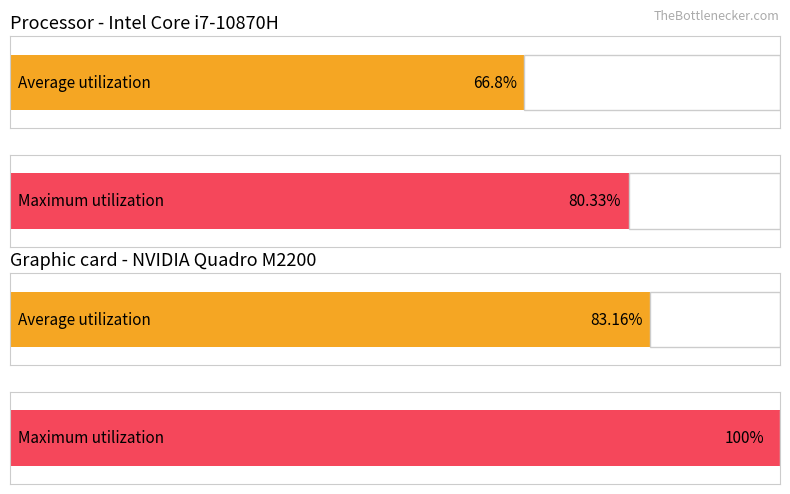

Are the bars horizontal?

Yes